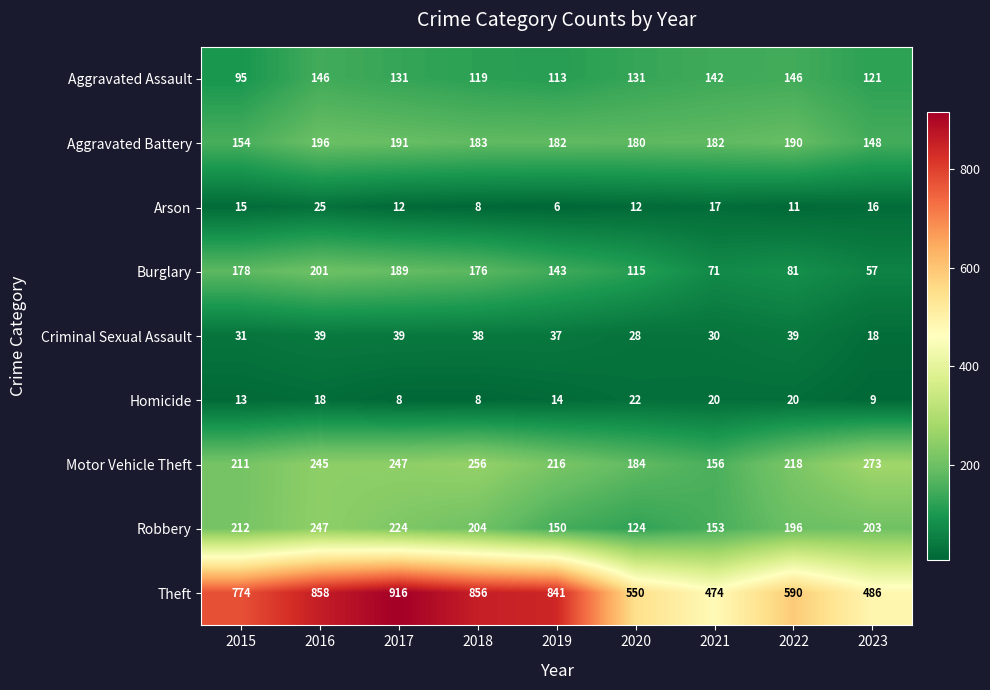

How many distinct data groups are displayed?

9